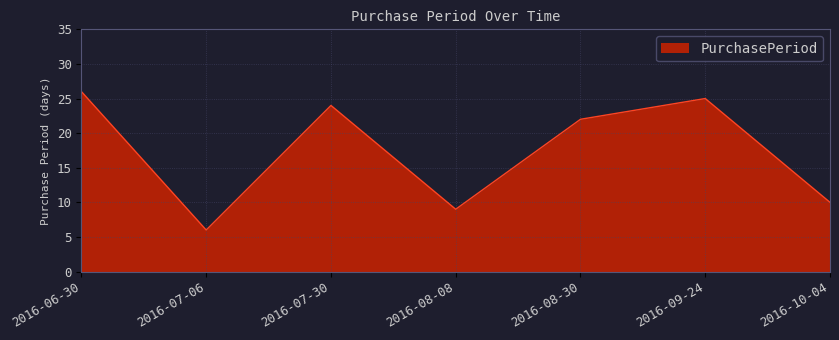

How many values are below 22?

3